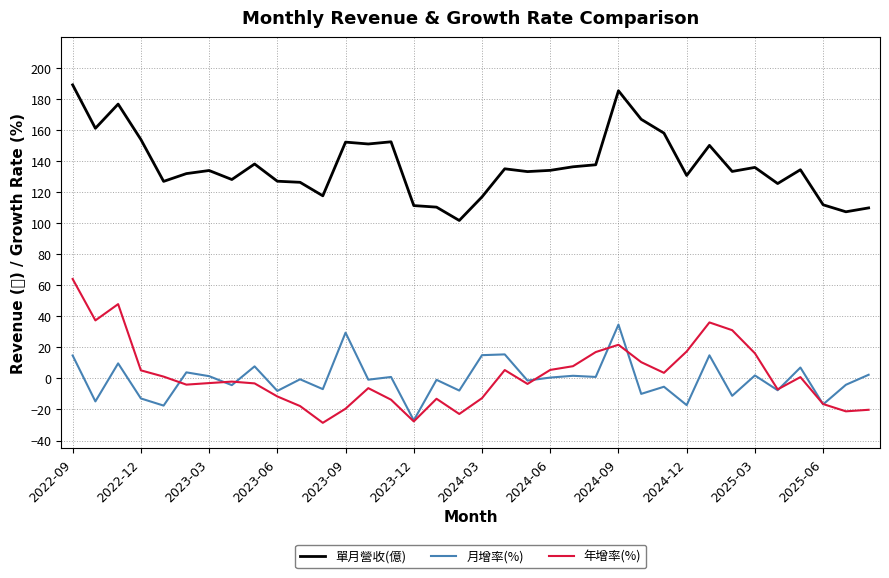

True or false: 年增率(%) and 單月營收(億) intersect in this chart.

False